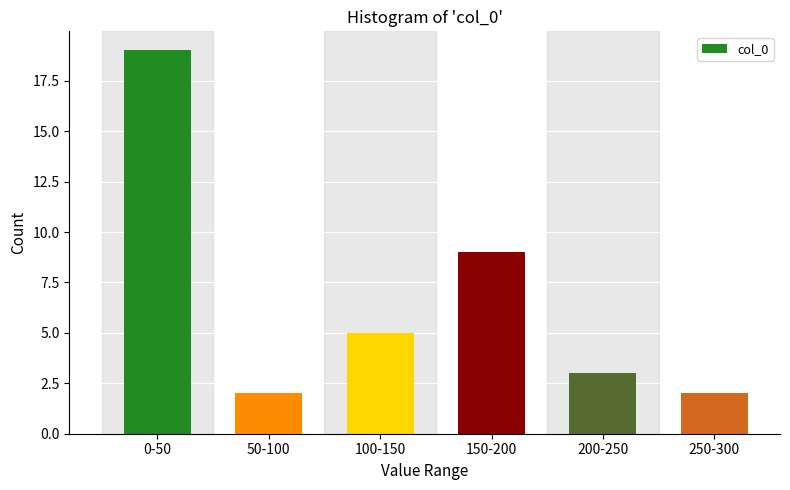

Reading left to right, what are all the values shown in this chart?

0-50=19	50-100=2	100-150=5	150-200=9	200-250=3	250-300=2